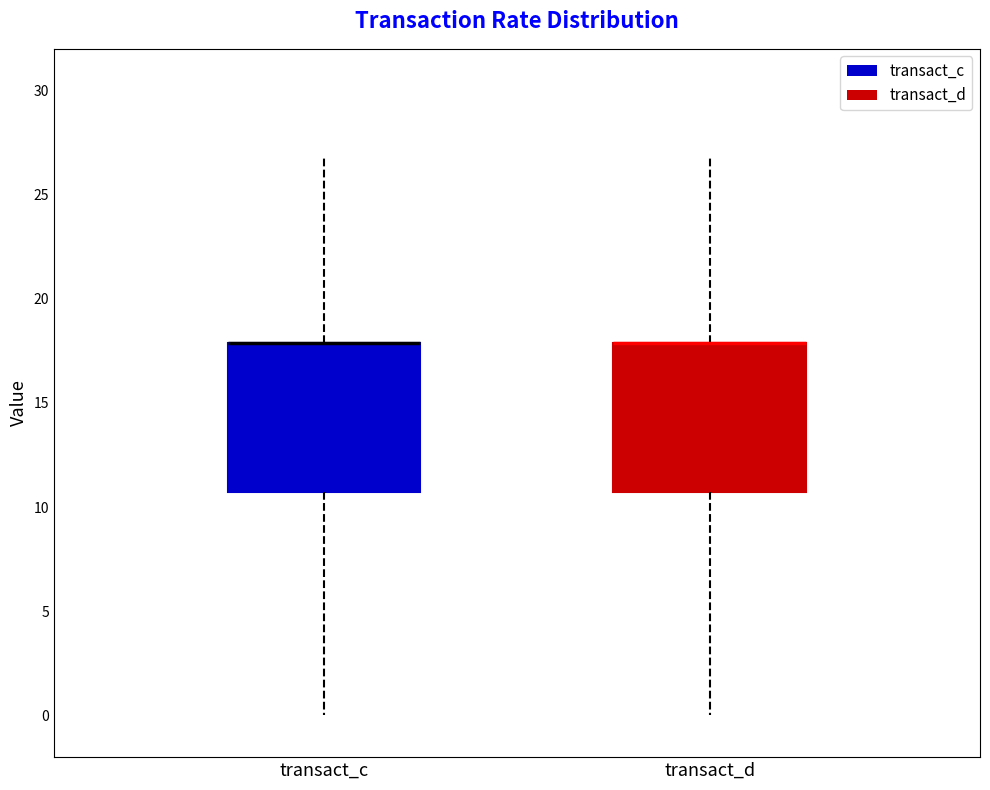

Where does the upper whisker of the box for transact_d end on the y-axis? The values are not printed on the chart, so give them approximately, as read against the axis.

27.0